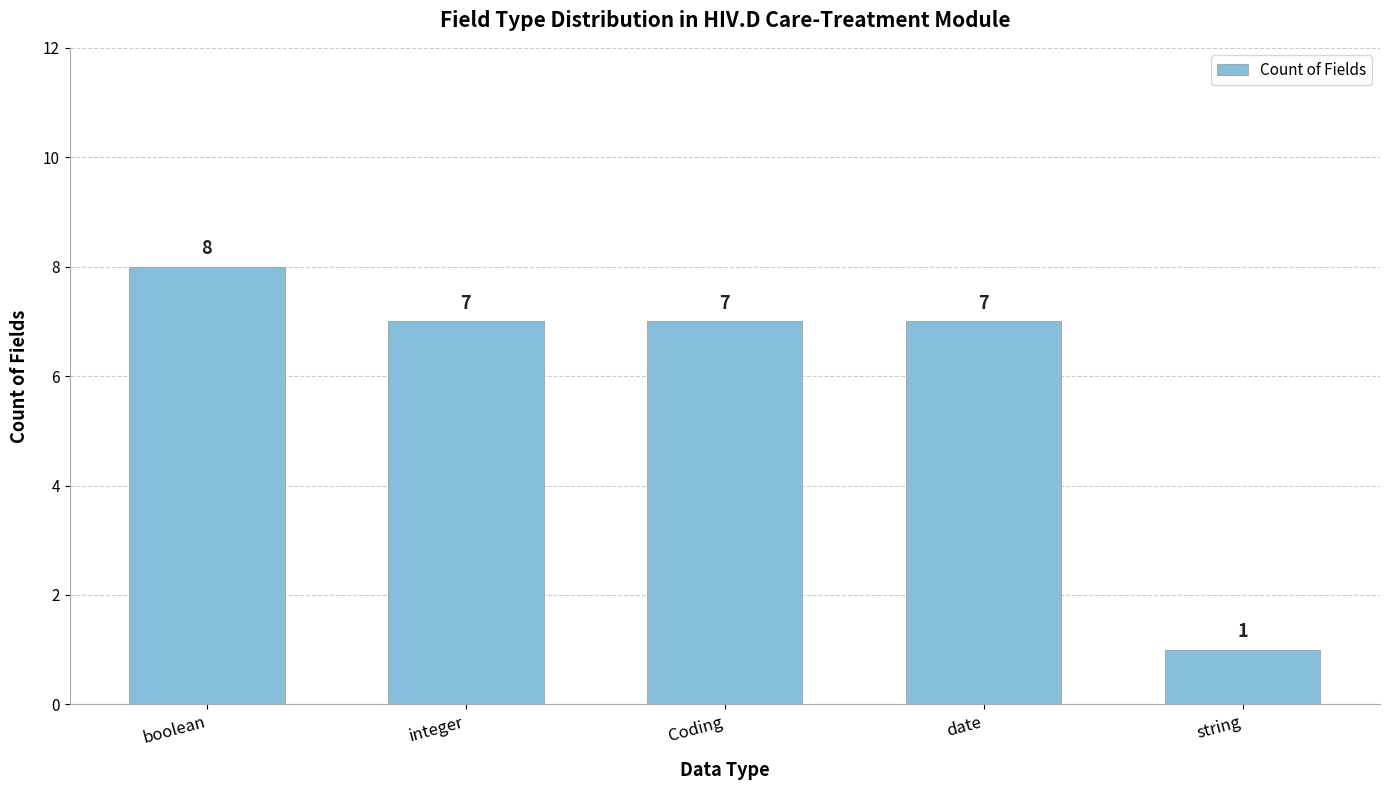

What is the change in value from Coding to string?

-6